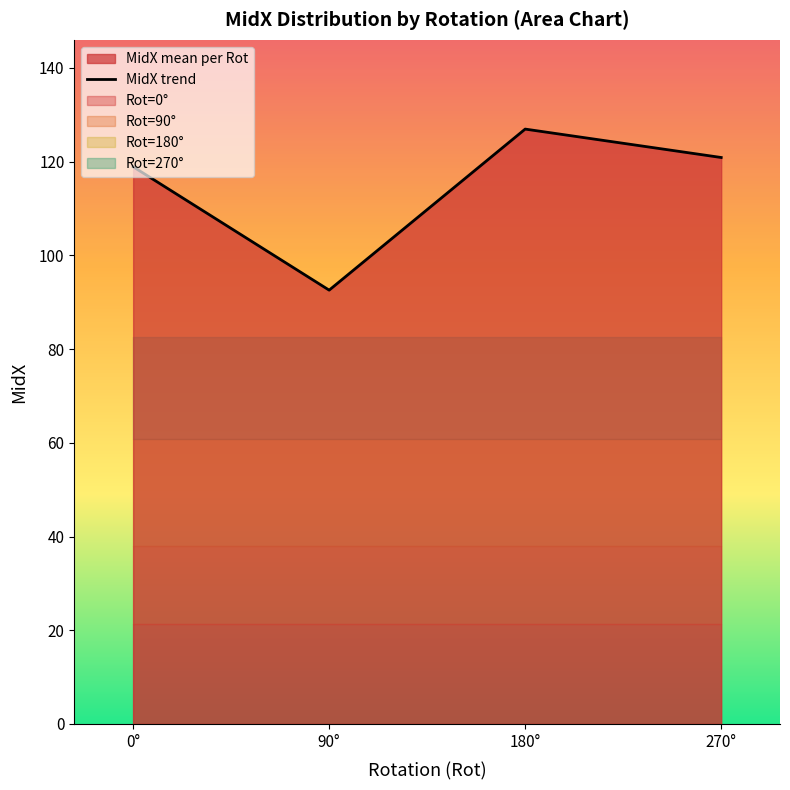

What is the sum of all values?

459.4